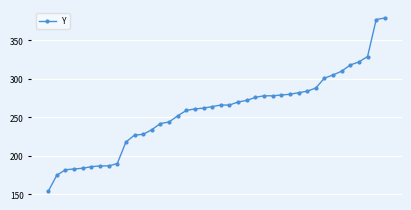

What is the value of the 5th point from the left?

184